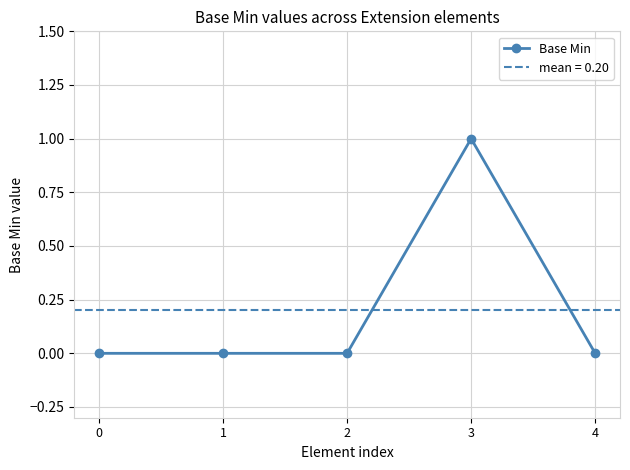

The value at 3 is 1. True or false?

True